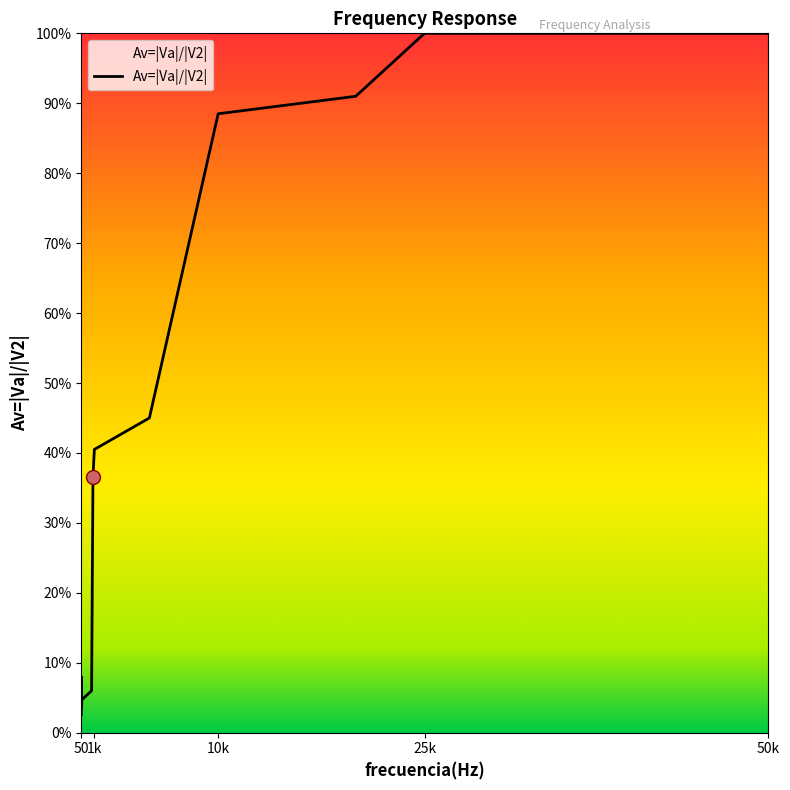

Is this an area chart (filled region under the line)?

Yes